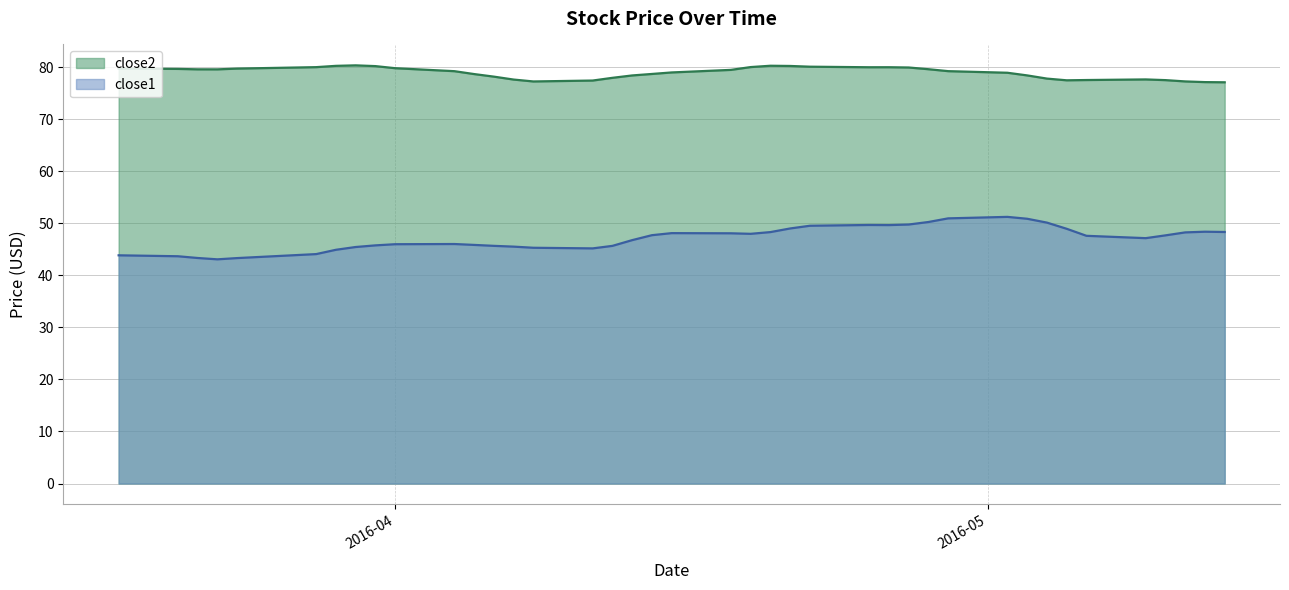

Which series has the largest range (max minus min)?

close1